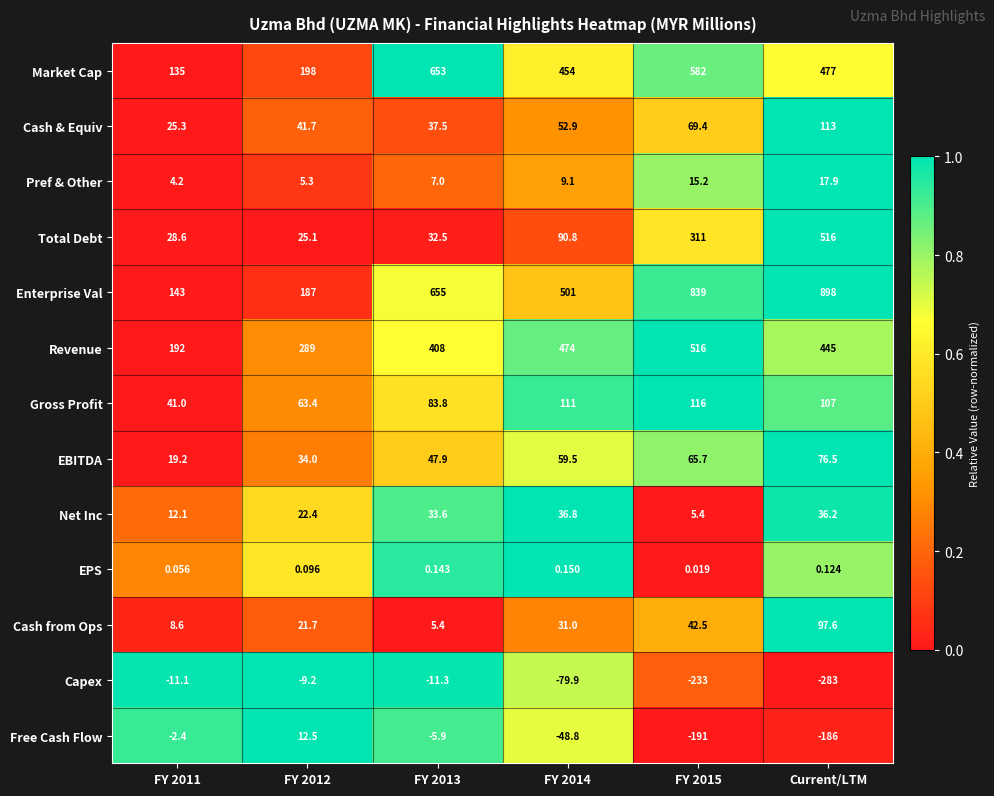

Which series has the widest spread of values?

Enterprise Val